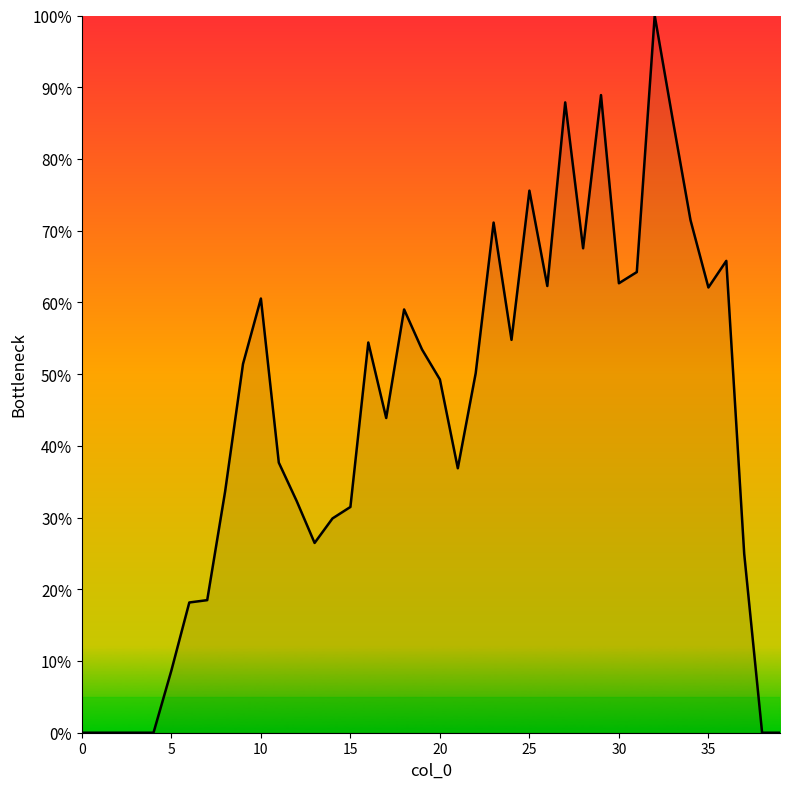

Reading left to right, extract all data points from this chart.

0.0	0.0	0.0	0.0	0.0	0.1	0.2	0.2	0.3	0.5	0.6	0.4	0.3	0.3	0.3	0.3	0.5	0.4	0.6	0.5	0.5	0.4	0.5	0.7	0.5	0.8	0.6	0.9	0.7	0.9	0.6	0.6	1.0	0.9	0.7	0.6	0.7	0.2	0.0	0.0